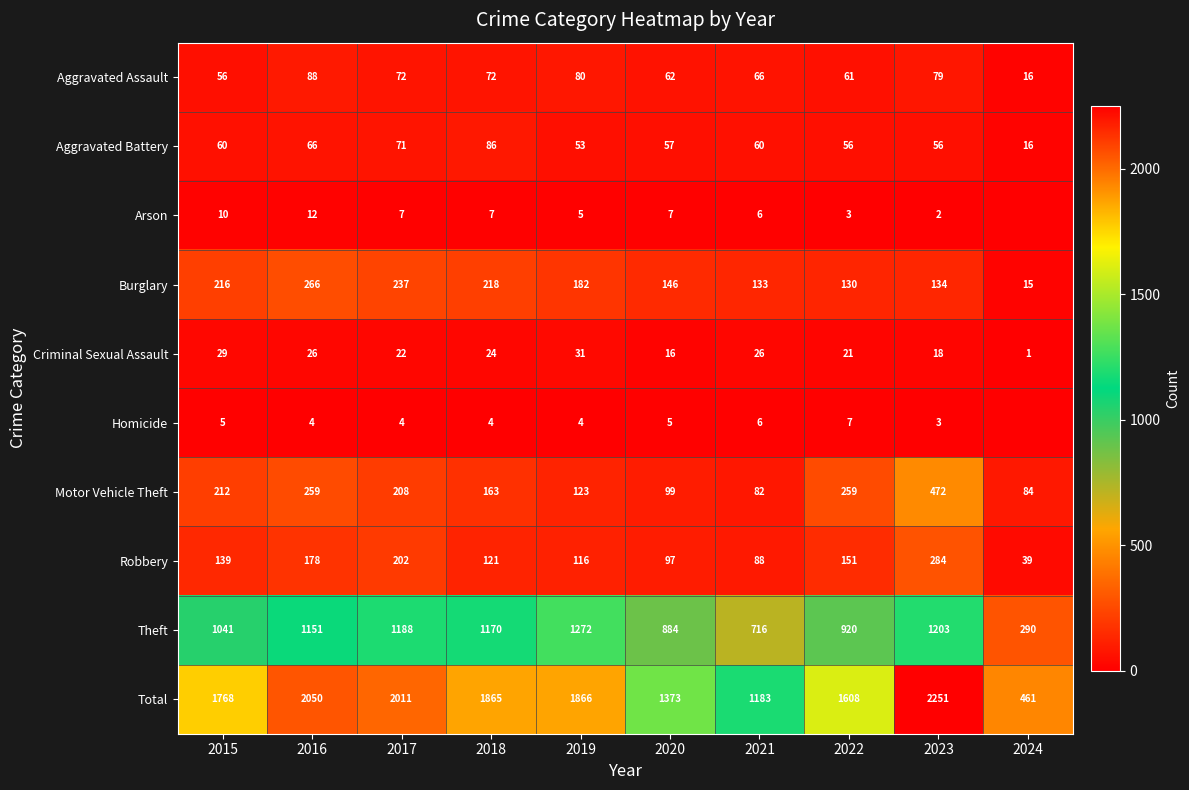

At which category is the sum across all series the highest?

2023